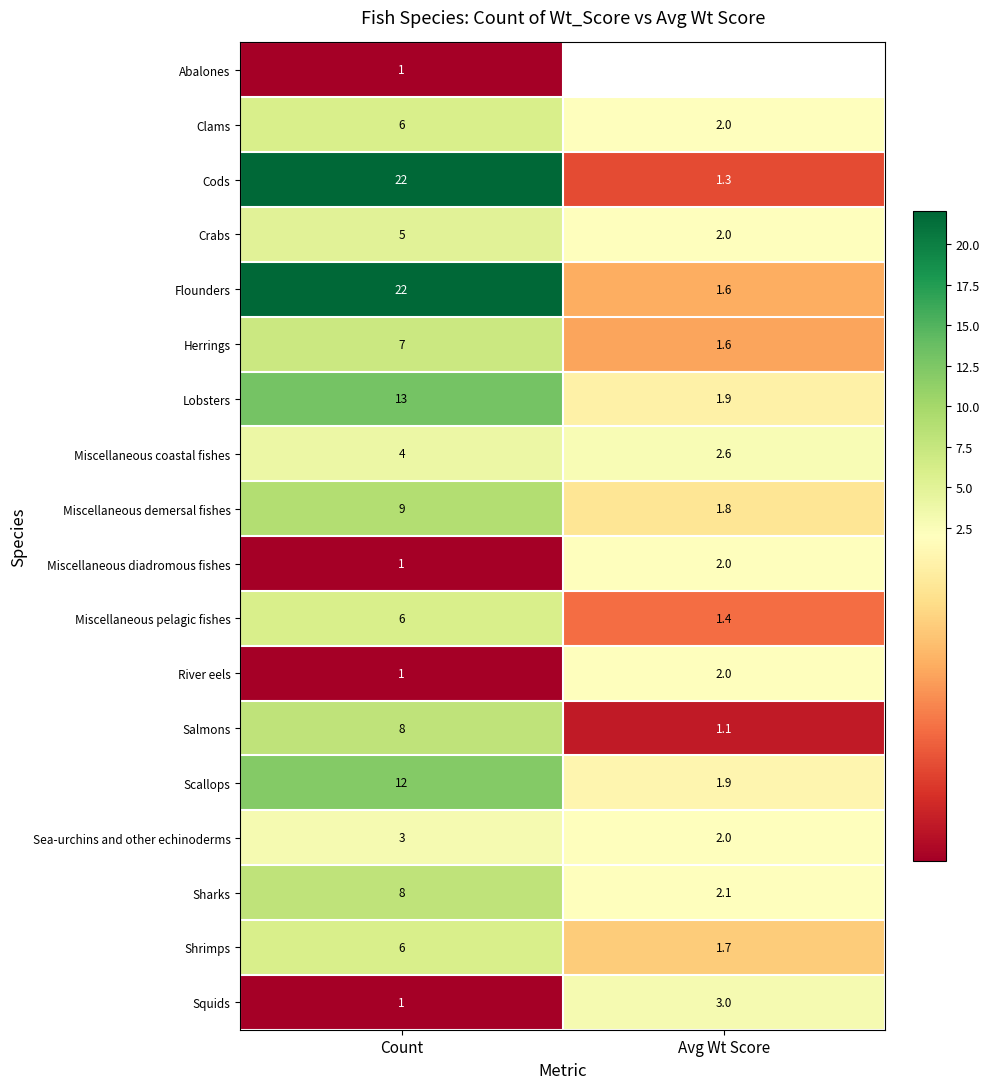

What is the difference between the highest and lowest values at Count?

21.0